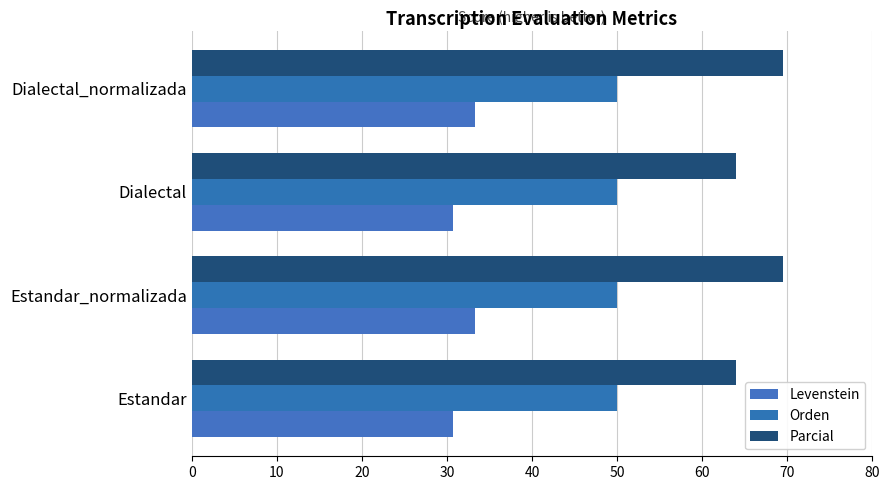

How many data points does each series have?

4